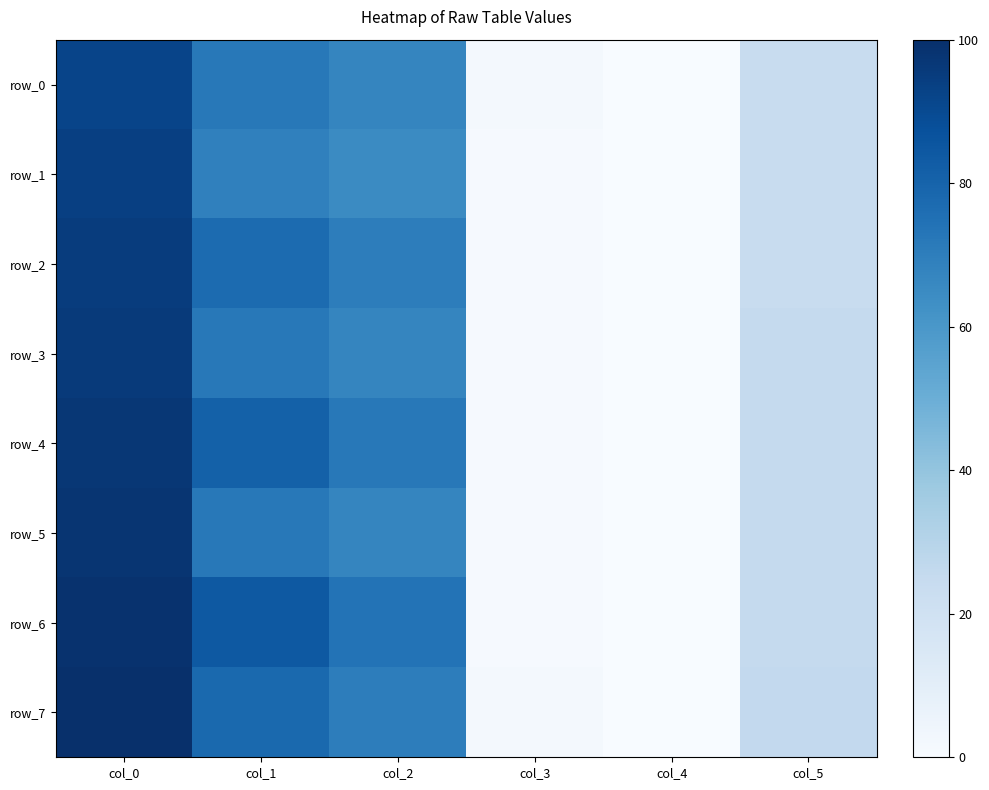

Reading left to right, what are all the values shown in this chart?

row_0: 92	72	67	2	0	24
row_1: 94	69	65	1	0	24
row_2: 95	77	70	1	0	24
row_3: 96	72	67	1	0	25
row_4: 97	81	72	1	0	25
row_5: 98	72	67	1	0	25
row_6: 99	84	74	1	0	25
row_7: 100	78	70	2	0	26